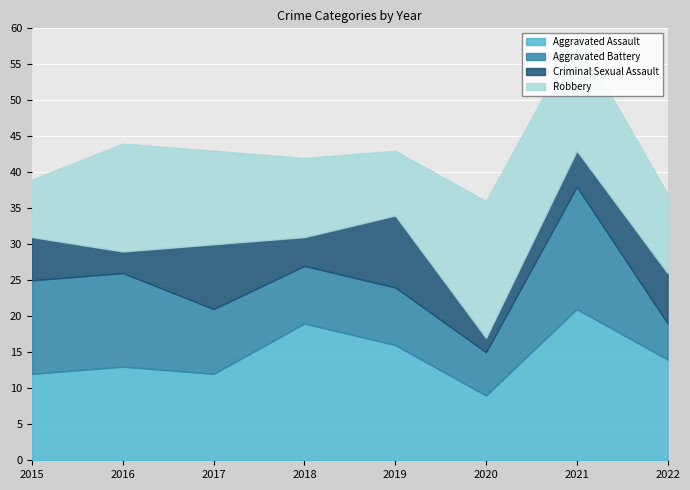

What is the sum of all Criminal Sexual Assault values?

46